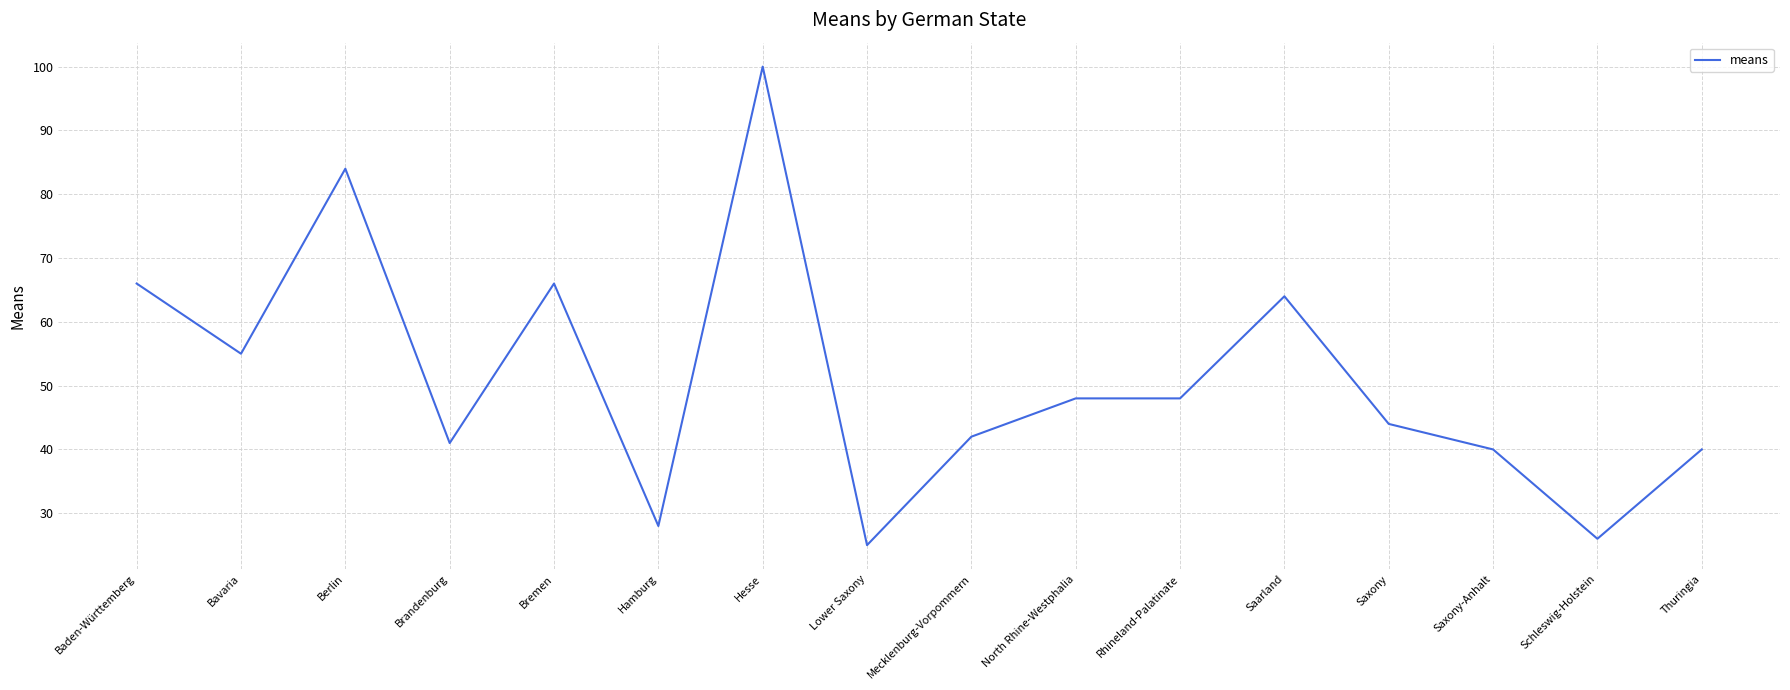

What is the change in value from Bavaria to Schleswig-Holstein?

-29